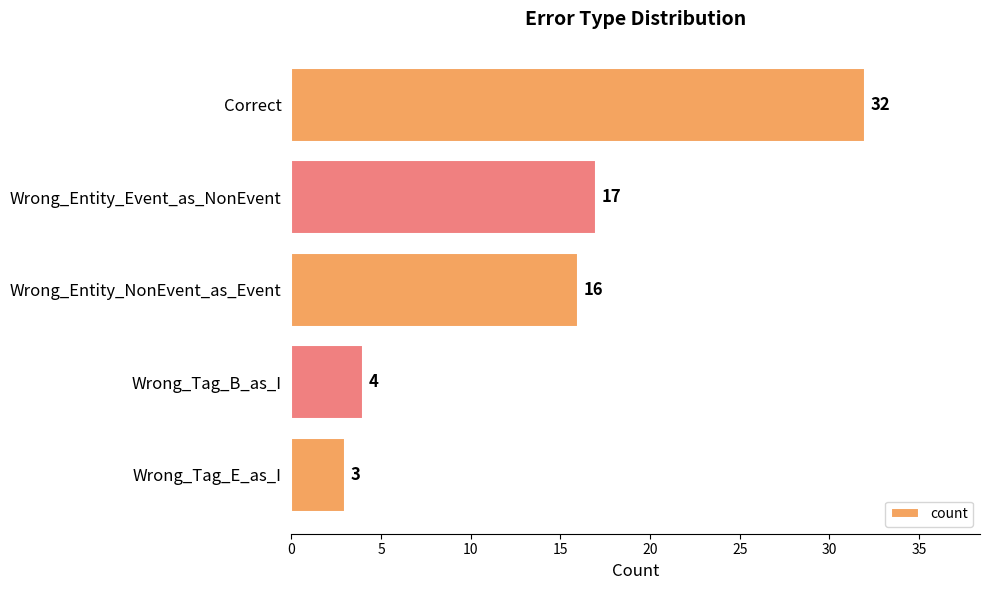

What is the minimum value shown in the chart?

3